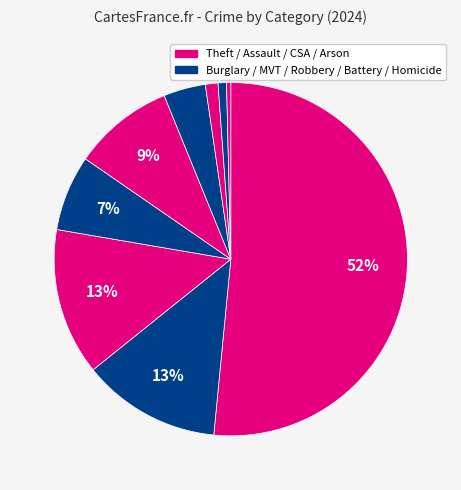

To the nearest percent, what is the average slice percentage?

11%